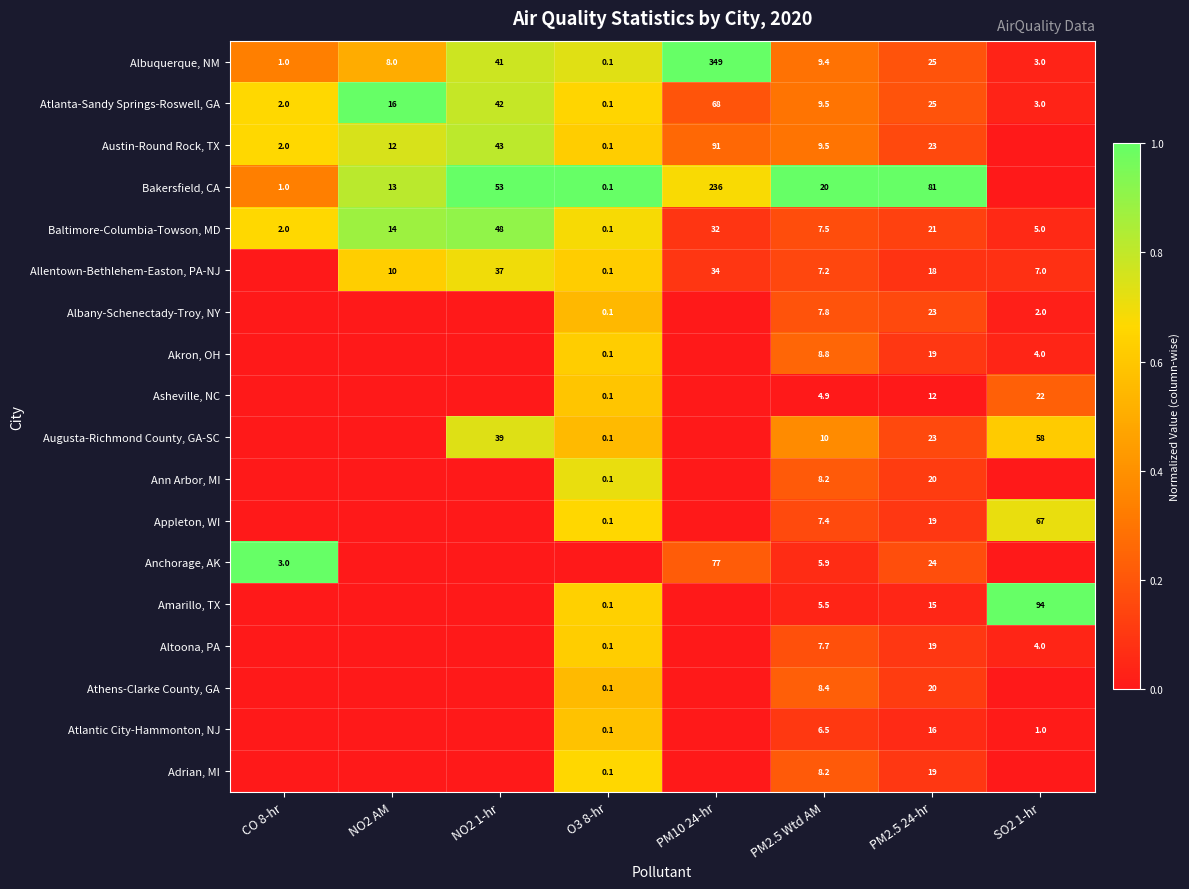

How many values in the Baltimore-Columbia-Towson, MD series are below 14?

4